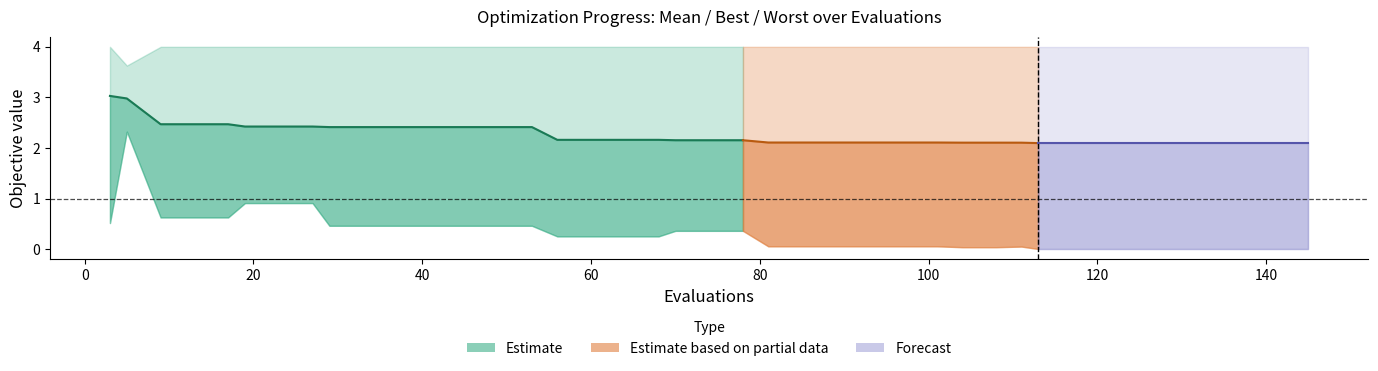

Between 5 and 89, which series saw the biggest shift?

best